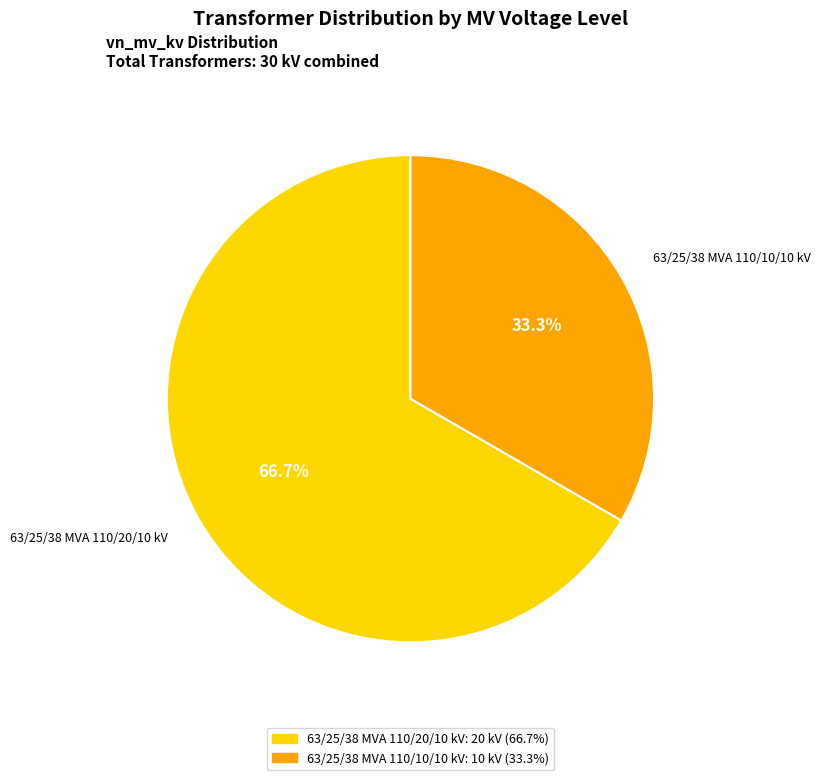

What is the smallest slice in the pie chart?

63/25/38 MVA 110/10/10 kV